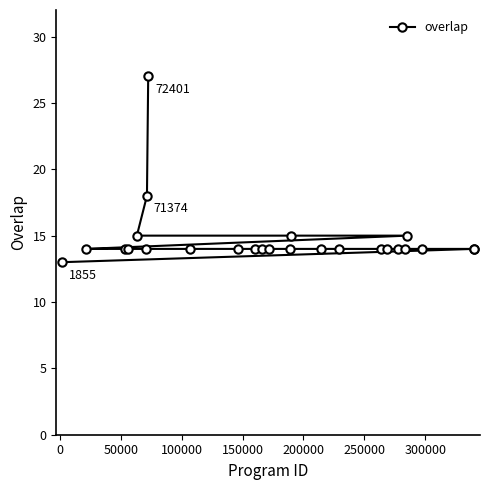

Count the number of values greater than 14.

5